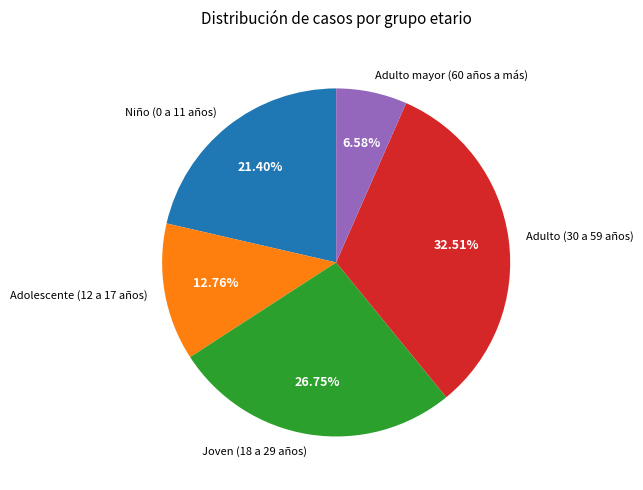

To the nearest percent, what percentage of the pie is Joven (18 a 29 años)?

27%